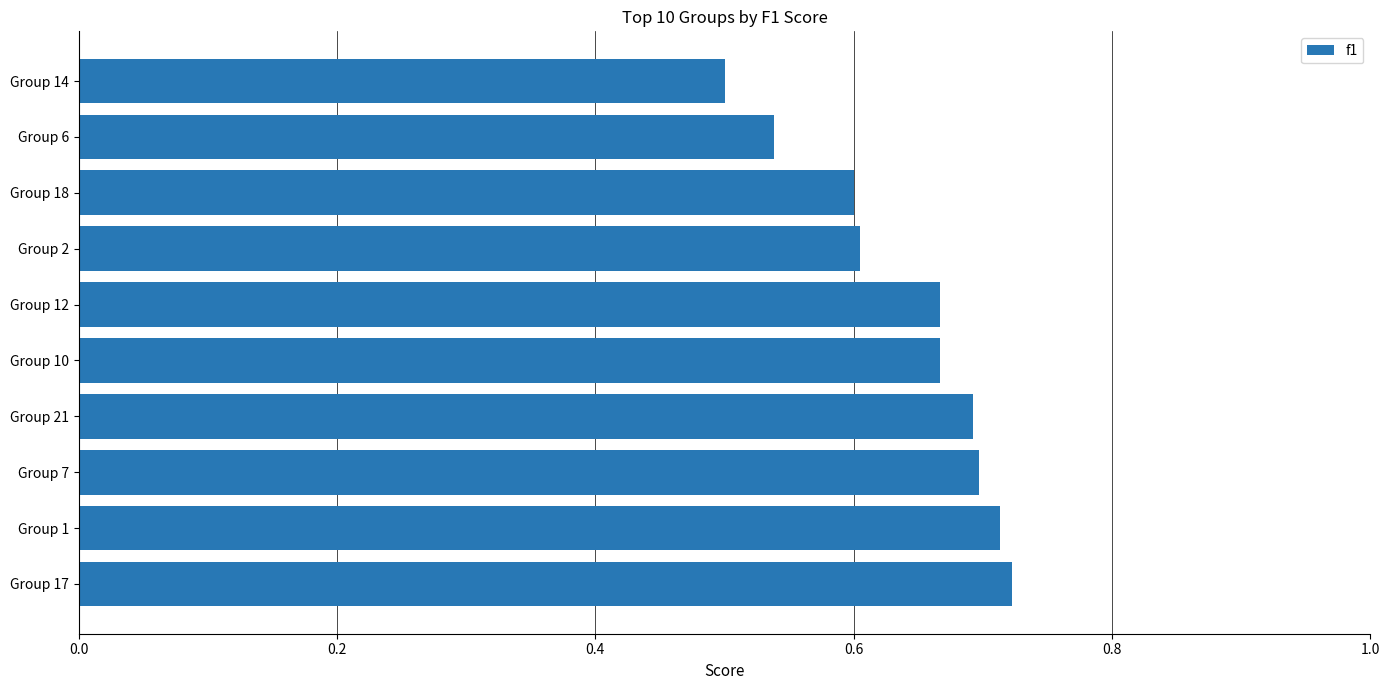

Are the bars horizontal?

Yes